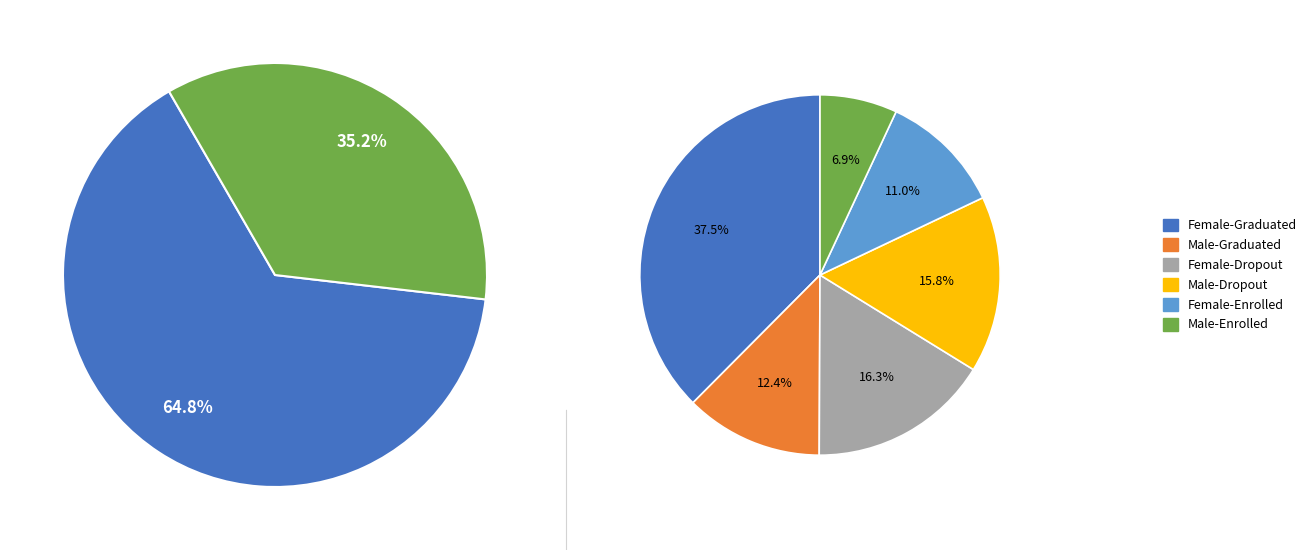

Which slice is the smallest?

Male-Enrolled